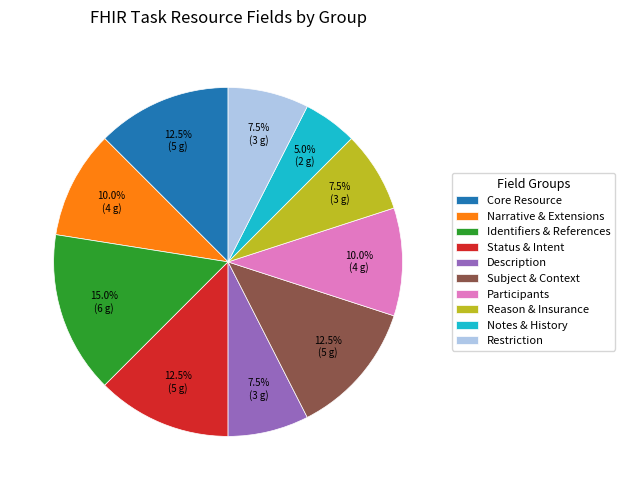

Does any single category account for the majority?

No